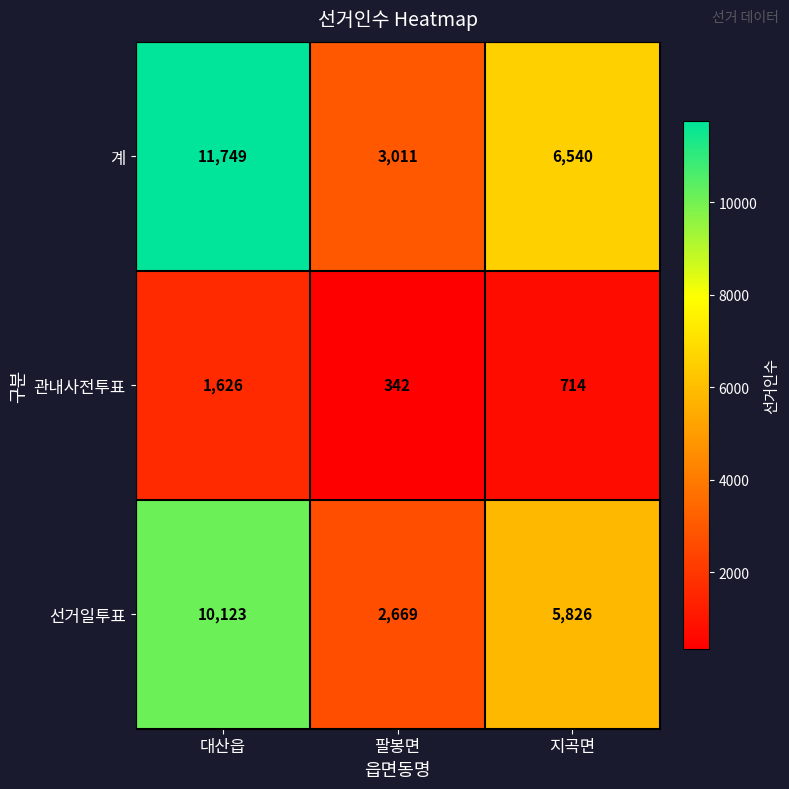

At 대산읍, list the series in order from smallest to largest.

관내사전투표, 선거일투표, 계